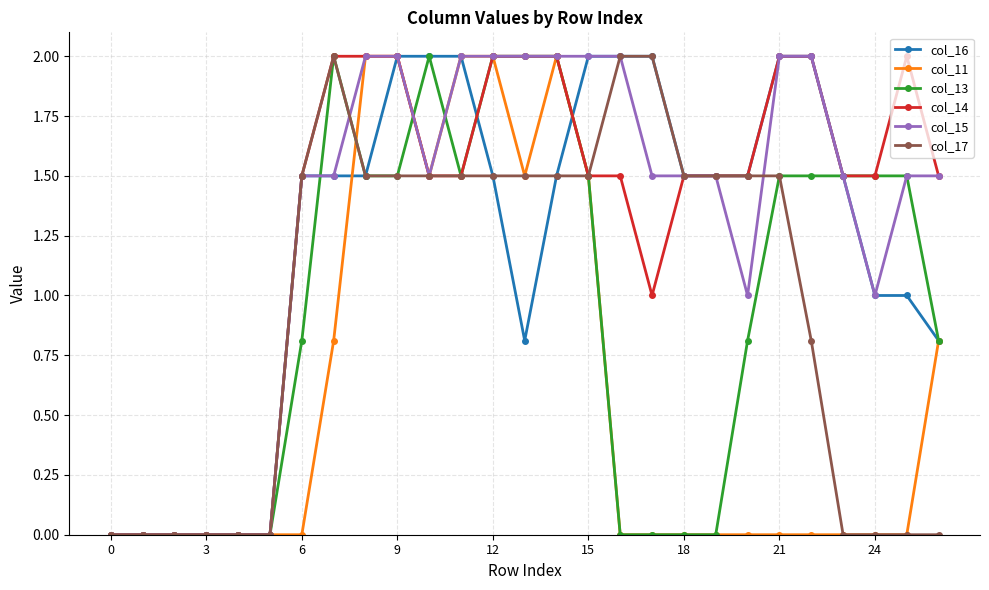

What are all the series names shown in the legend?

col_16, col_11, col_13, col_14, col_15, col_17